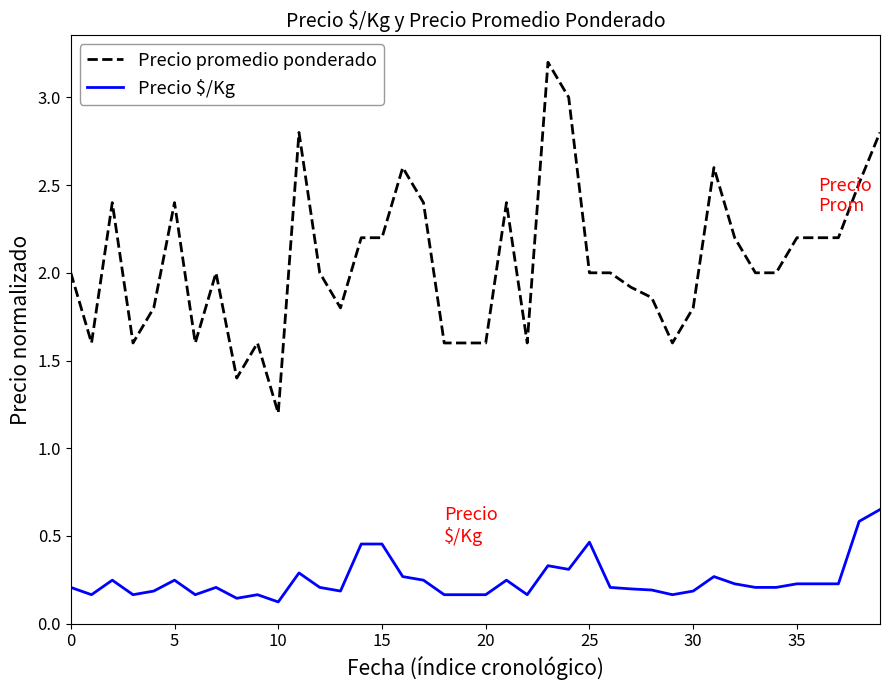

True or false: Precio $/Kg and Precio promedio ponderado cross at least once.

False